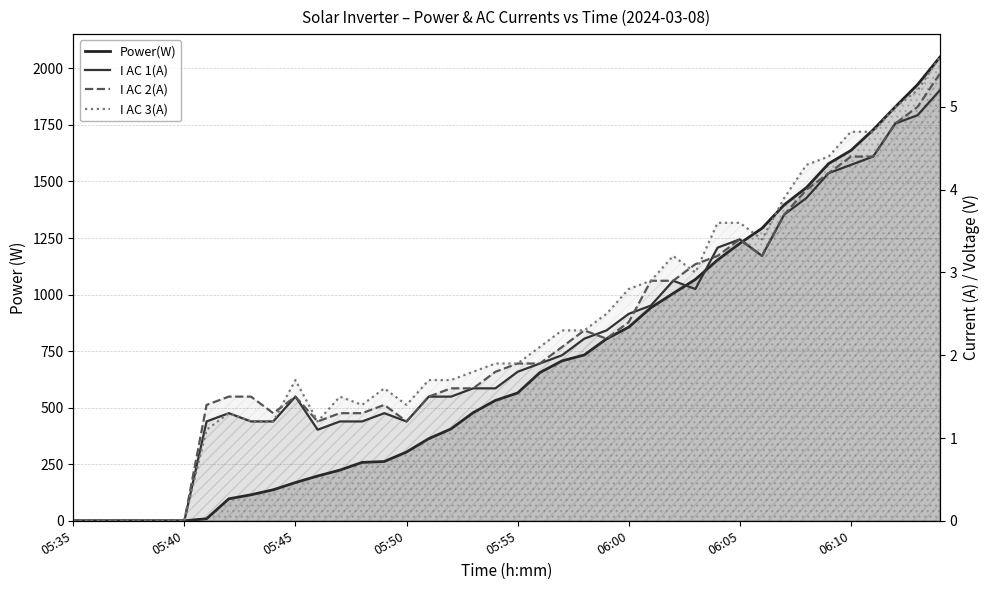

Where is the first local minimum for I AC 2(A)?

9